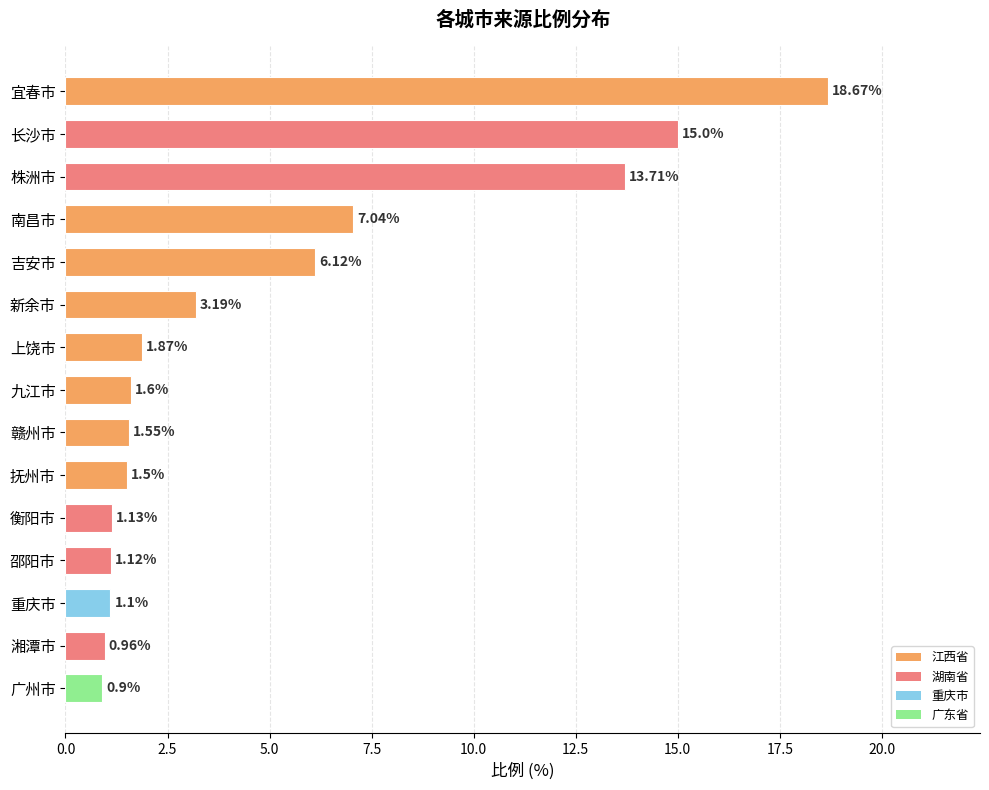

What is the ratio of the value at 邵阳市 to the value at 新余市?

0.4